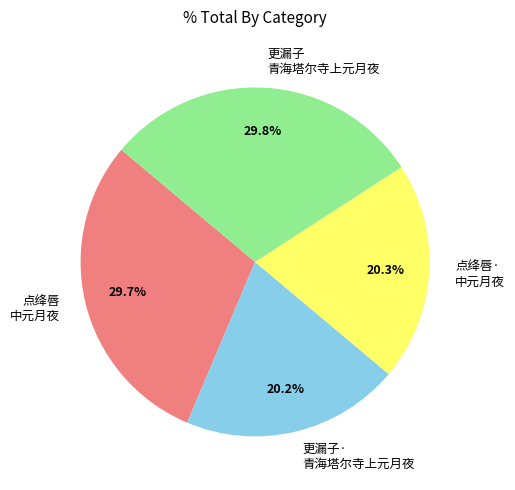

To the nearest percent, what is the average slice percentage?

25%